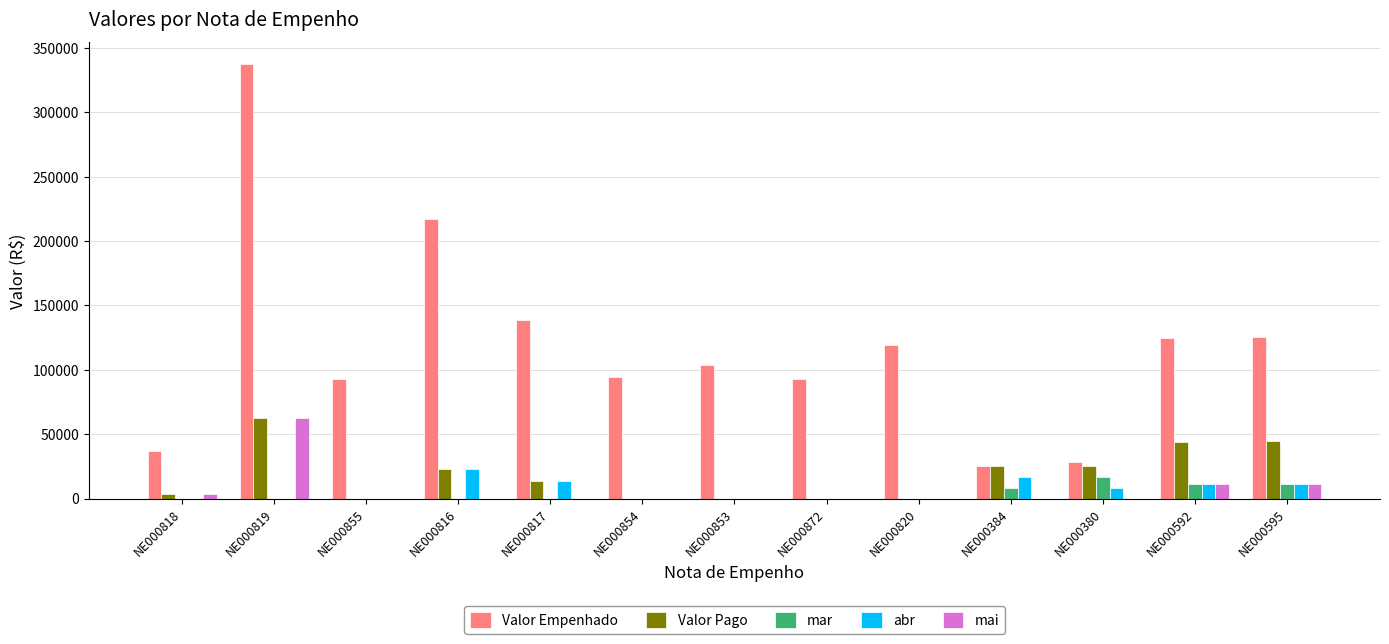

Read the mai value at NE000819.

62270.4